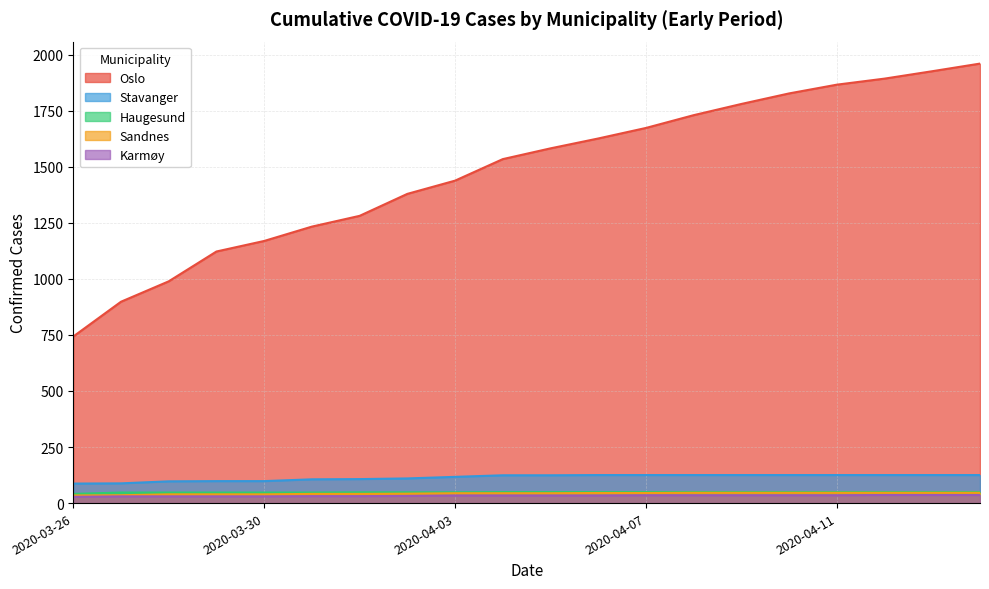

Reading right to left, extract all data points from this chart.

Oslo: 2020-04-14=1960	2020-04-13=1926	2020-04-12=1893	2020-04-11=1866	2020-04-10=1827	2020-04-09=1780	2020-04-08=1730	2020-04-07=1673	2020-04-06=1626	2020-04-05=1582	2020-04-04=1534	2020-04-03=1438	2020-04-02=1379	2020-04-01=1281	2020-03-31=1233	2020-03-30=1169	2020-03-29=1122	2020-03-28=989	2020-03-27=898	2020-03-26=743
Stavanger: 2020-04-14=125	2020-04-13=125	2020-04-12=125	2020-04-11=125	2020-04-10=125	2020-04-09=125	2020-04-08=125	2020-04-07=125	2020-04-06=125	2020-04-05=124	2020-04-04=124	2020-04-03=117	2020-04-02=110	2020-04-01=107	2020-03-31=106	2020-03-30=98	2020-03-29=98	2020-03-28=97	2020-03-27=88	2020-03-26=87
Haugesund: 2020-04-14=49	2020-04-13=49	2020-04-12=49	2020-04-11=49	2020-04-10=49	2020-04-09=49	2020-04-08=49	2020-04-07=49	2020-04-06=49	2020-04-05=49	2020-04-04=49	2020-04-03=48	2020-04-02=48	2020-04-01=48	2020-03-31=47	2020-03-30=47	2020-03-29=47	2020-03-28=47	2020-03-27=47	2020-03-26=41
Sandnes: 2020-04-14=46	2020-04-13=46	2020-04-12=46	2020-04-11=46	2020-04-10=46	2020-04-09=46	2020-04-08=46	2020-04-07=45	2020-04-06=45	2020-04-05=44	2020-04-04=44	2020-04-03=44	2020-04-02=42	2020-04-01=41	2020-03-31=41	2020-03-30=39	2020-03-29=39	2020-03-28=39	2020-03-27=35	2020-03-26=34
Karmøy: 2020-04-14=36	2020-04-13=36	2020-04-12=36	2020-04-11=35	2020-04-10=35	2020-04-09=35	2020-04-08=35	2020-04-07=35	2020-04-06=34	2020-04-05=34	2020-04-04=34	2020-04-03=34	2020-04-02=32	2020-04-01=31	2020-03-31=31	2020-03-30=30	2020-03-29=30	2020-03-28=30	2020-03-27=30	2020-03-26=28